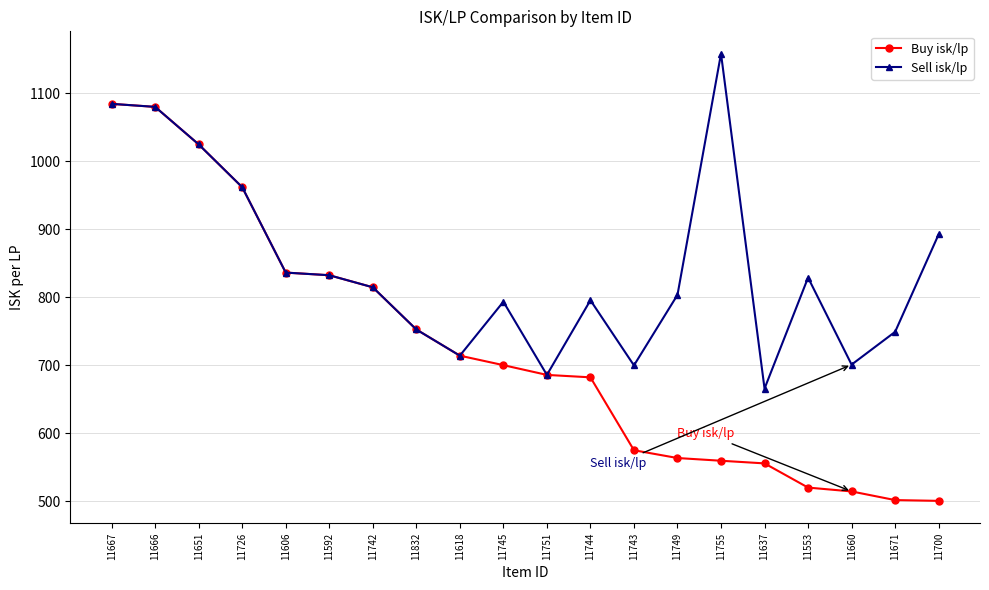

What is the value of the Buy isk/lp point at the 10th from the left?

700.0